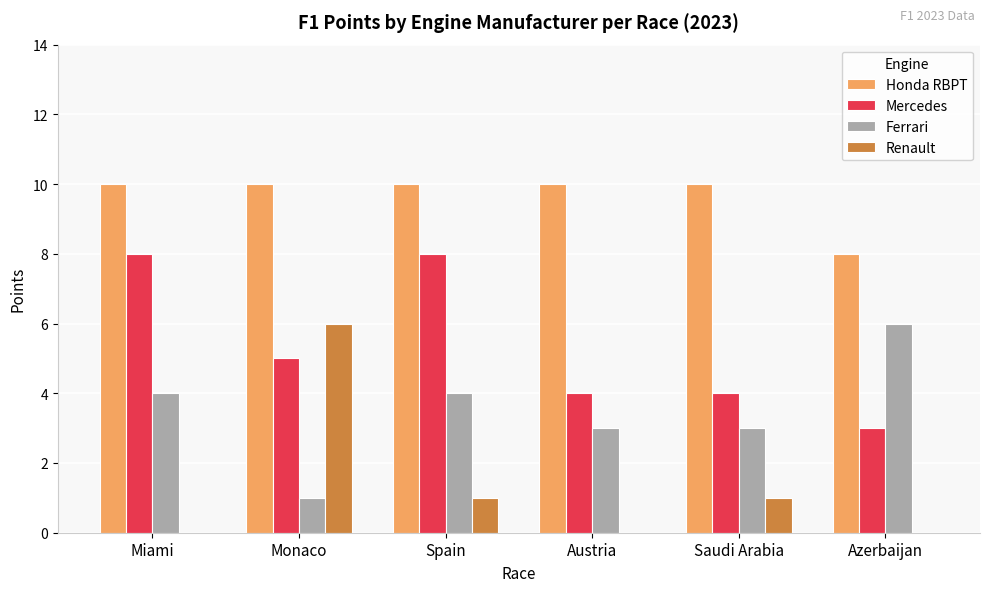

What is the total value across all series at Spain?

23